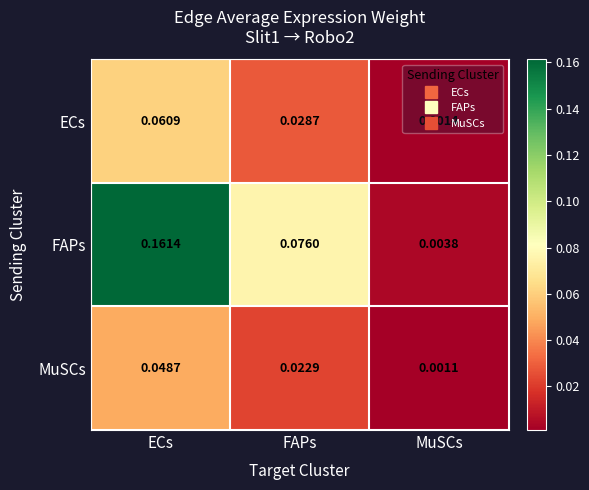

Is the value of FAPs at MuSCs greater than the value of ECs at FAPs?

No